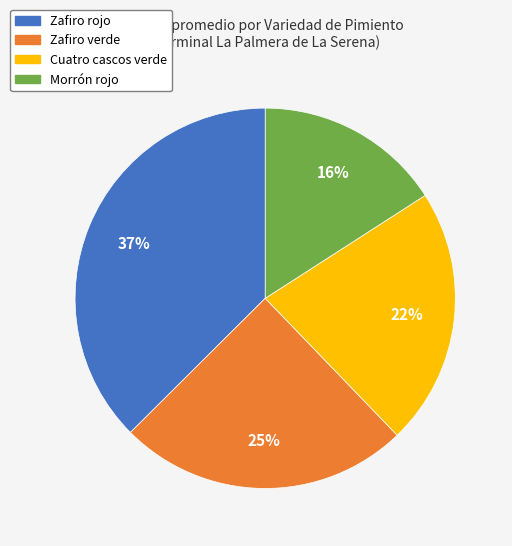

Do Cuatro cascos verde and Zafiro rojo together represent more than half of the pie?

Yes